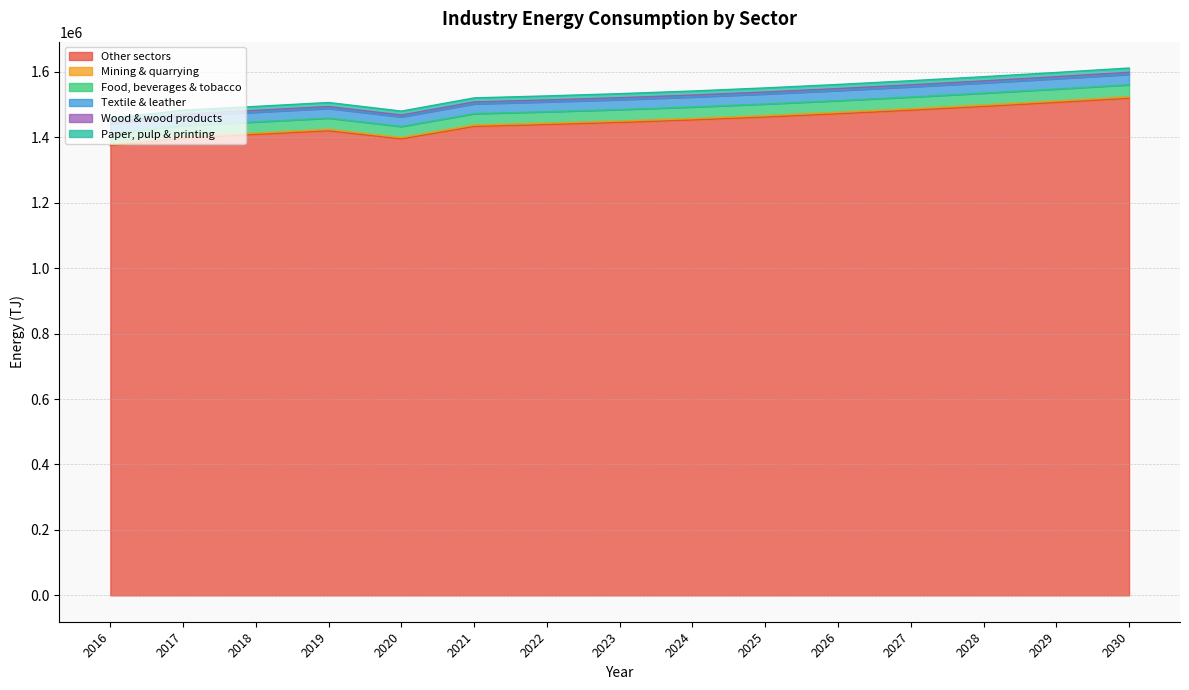

True or false: Paper, pulp & printing and Food, beverages & tobacco intersect in this chart.

False